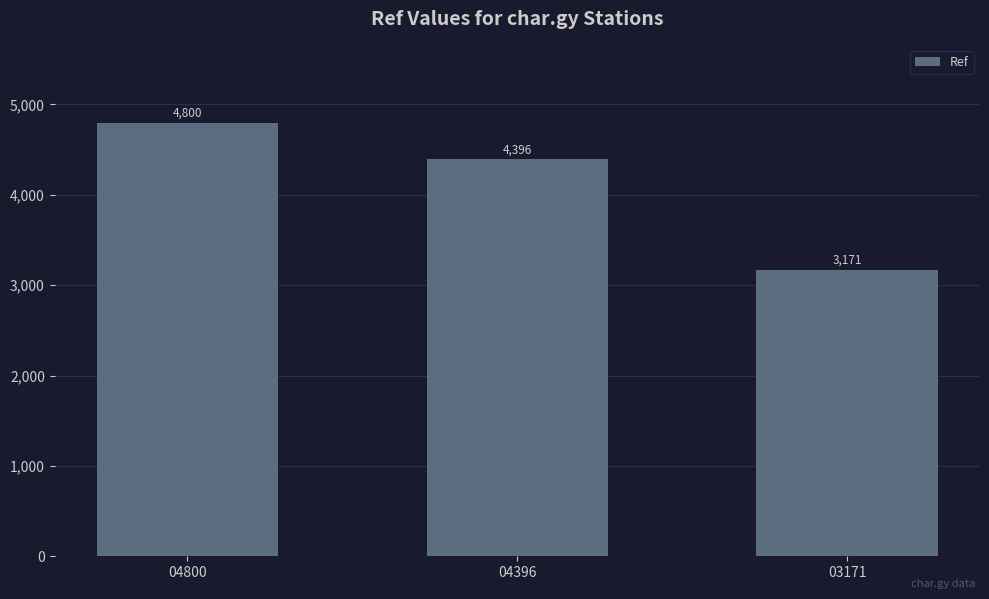

Which category has the lowest value across all series?

03171